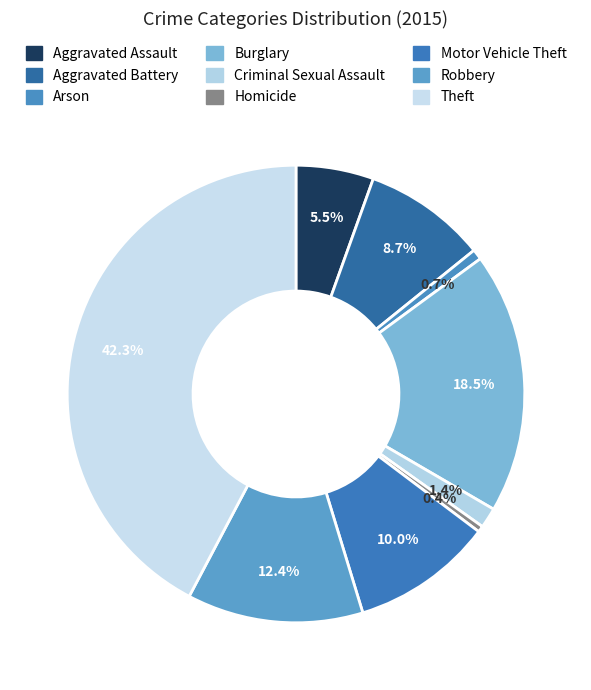

How many slices are in this pie chart?

9